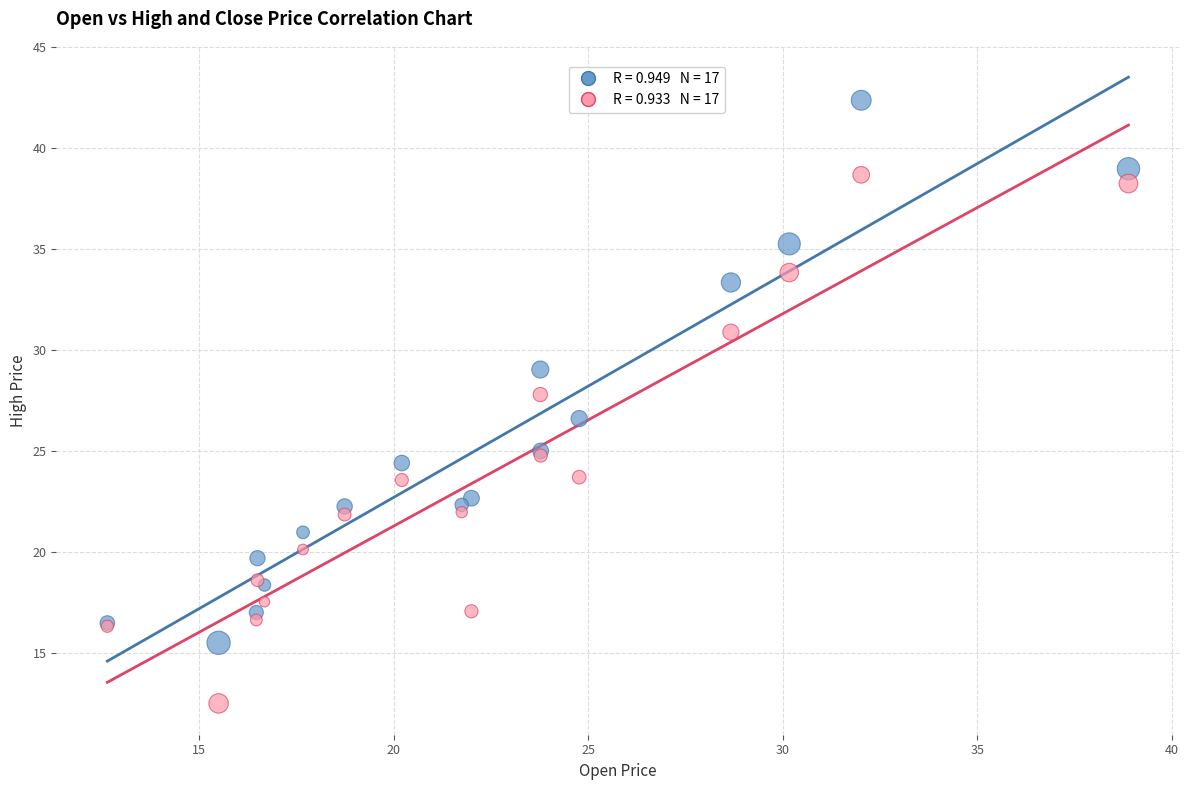

Across all series, what Y value is closest to 27?

26.6